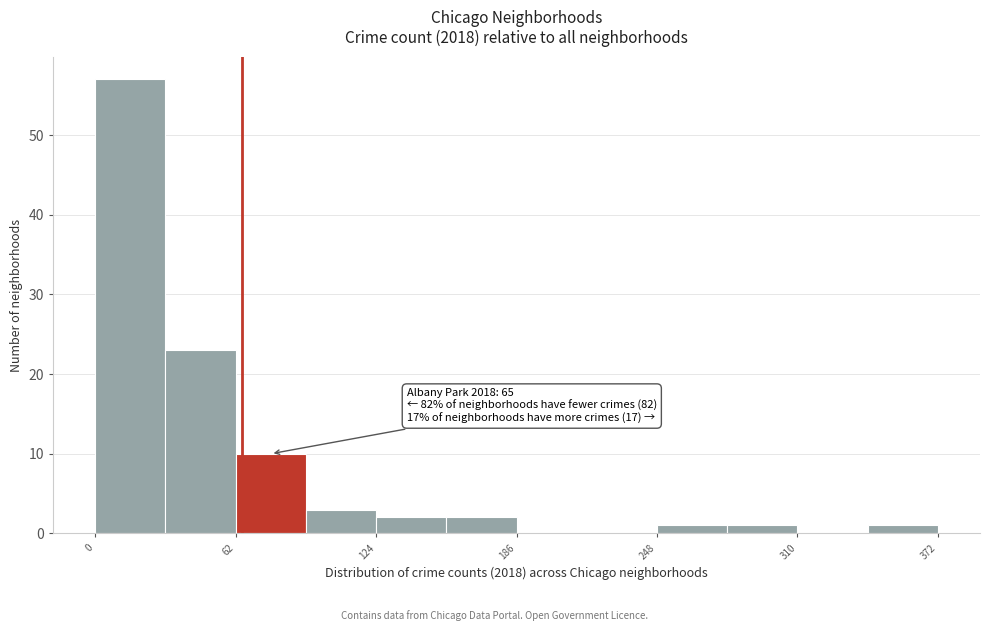

Read against the x-axis, roughly where is the centre of the tallest bar?

20